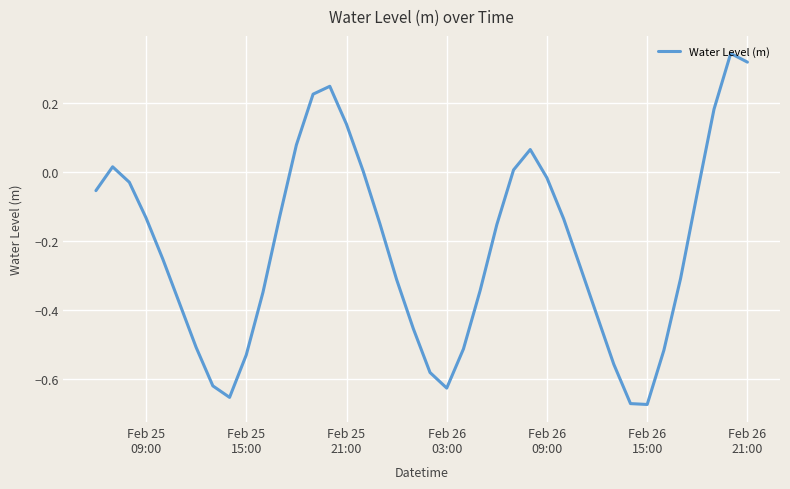

What is the difference between the maximum and minimum values?

1.0